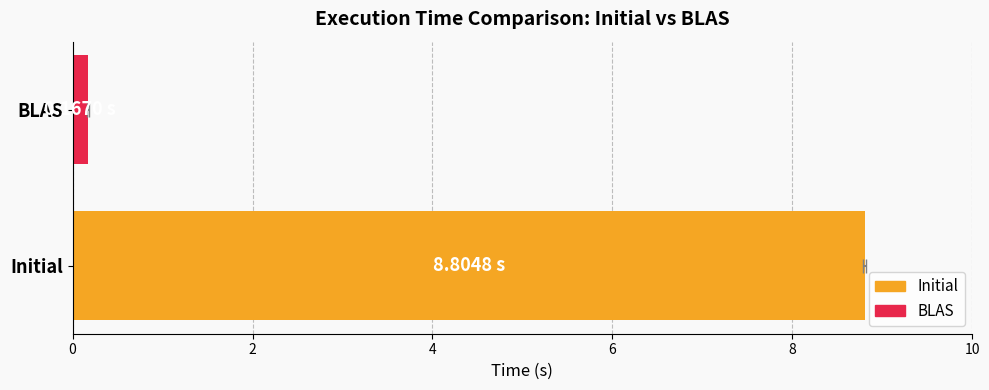

What is the average value of the BLAS series?

0.2